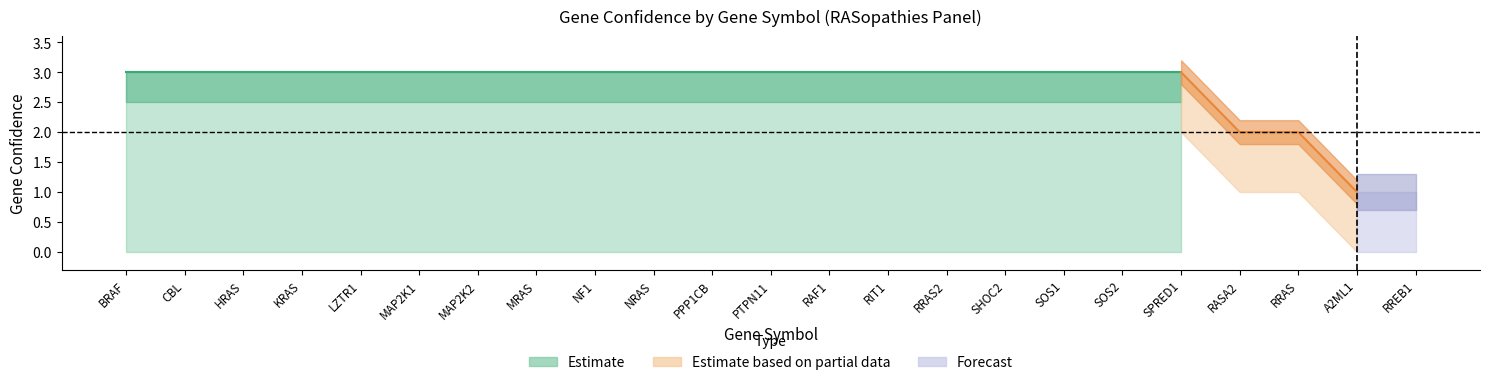

Which has a higher value, RAF1 or PTPN11?

RAF1